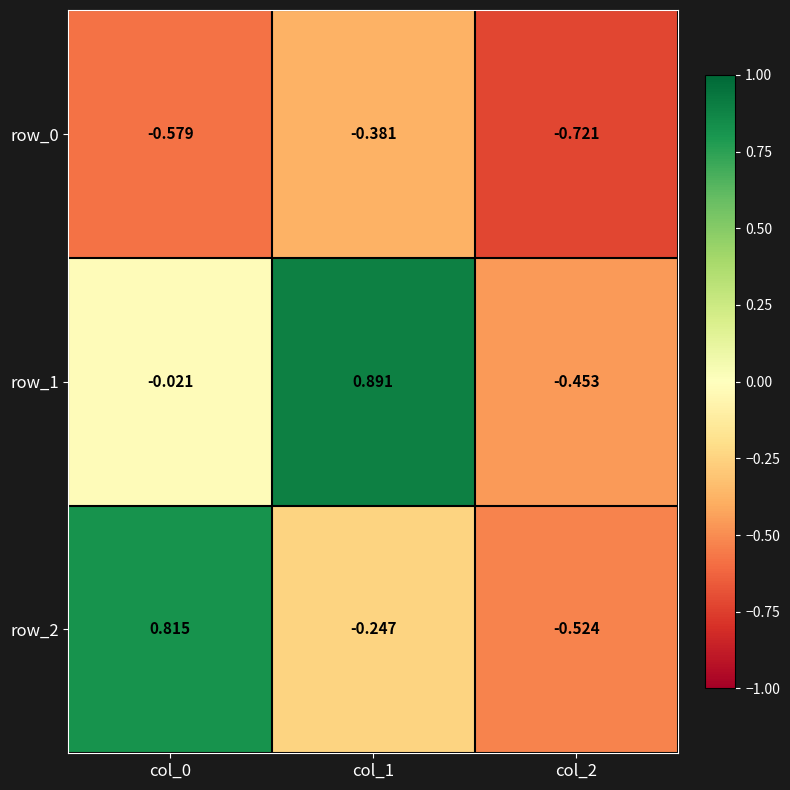

Is the value of row_1 at col_0 greater than the value of row_0 at col_2?

Yes